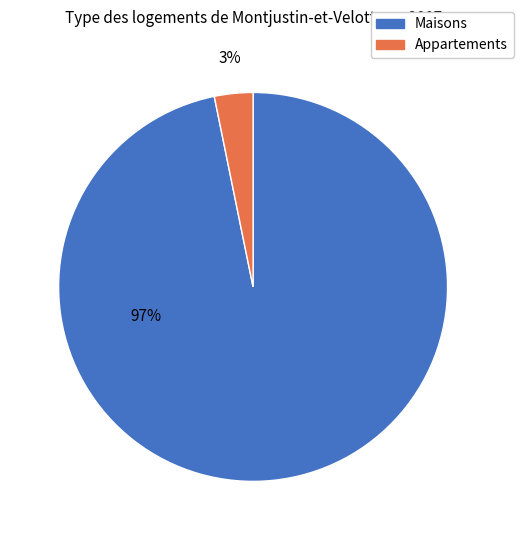

How many segments does this pie chart have?

2